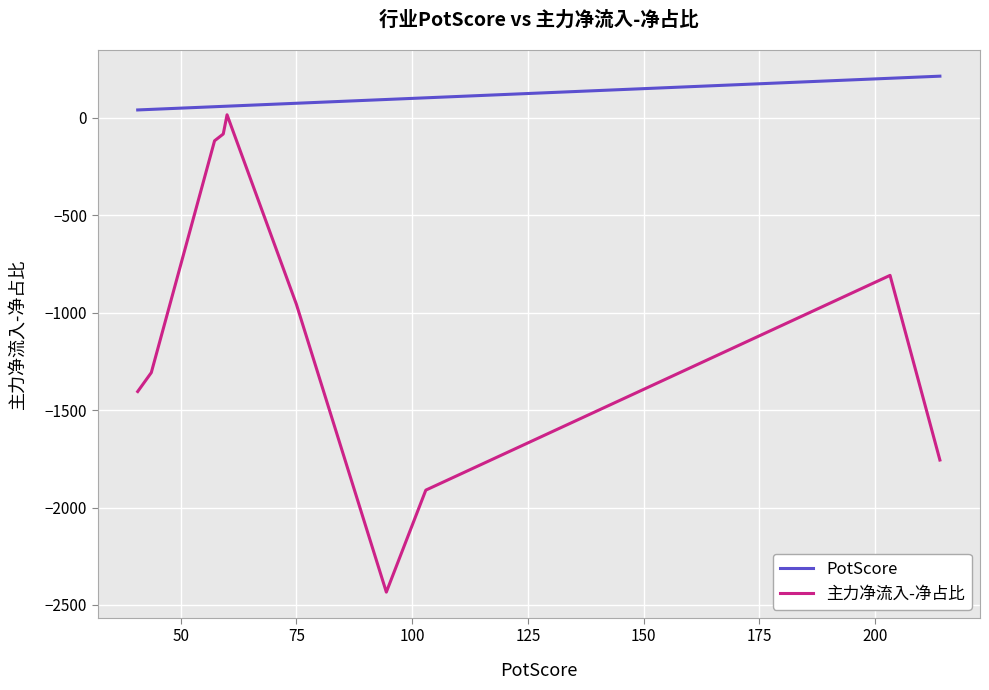

How many data points in 主力净流入-净占比 are less than -956?

6